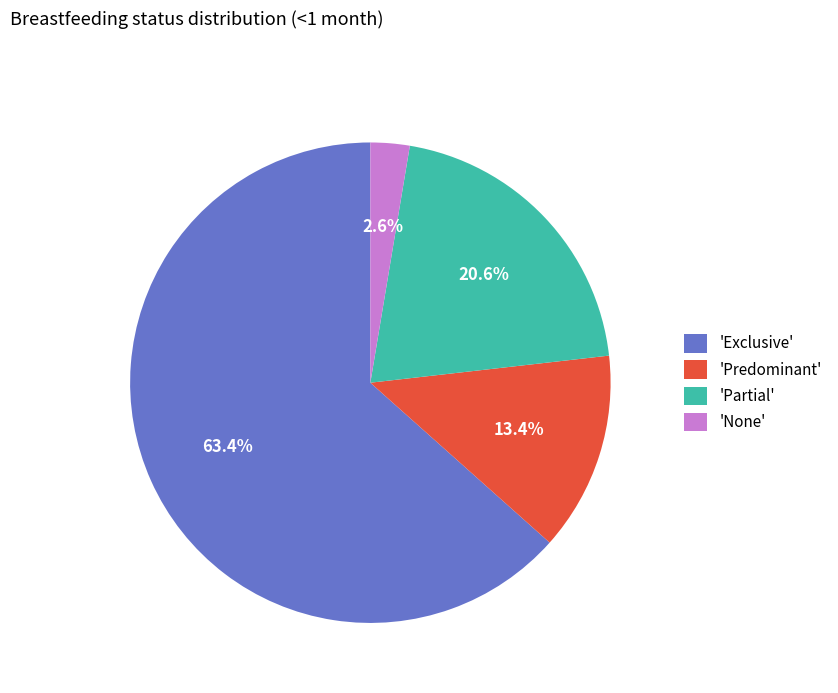

Is 'None' the majority of the pie?

No